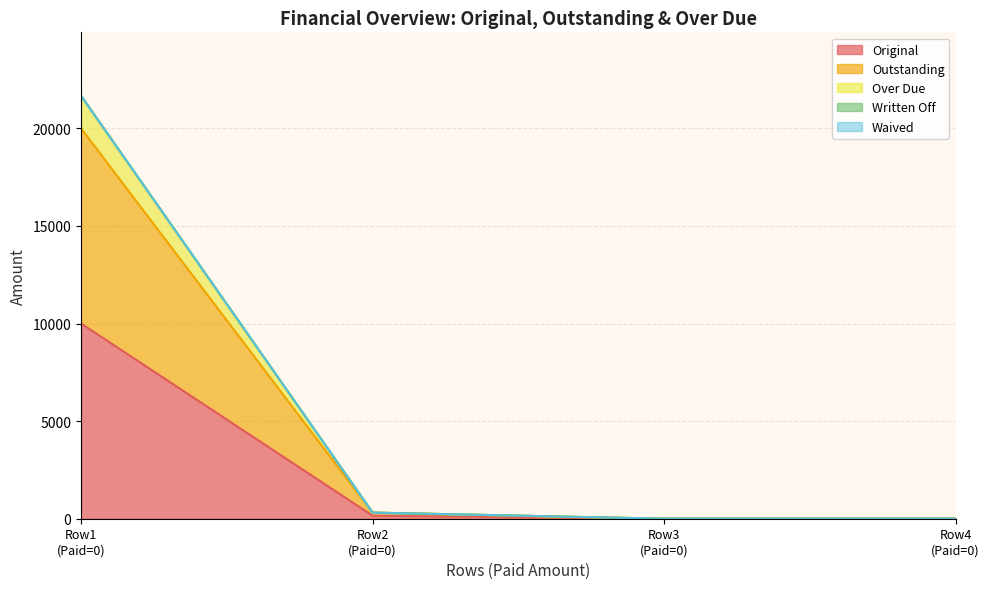

Does the chart have visible grid lines?

Yes